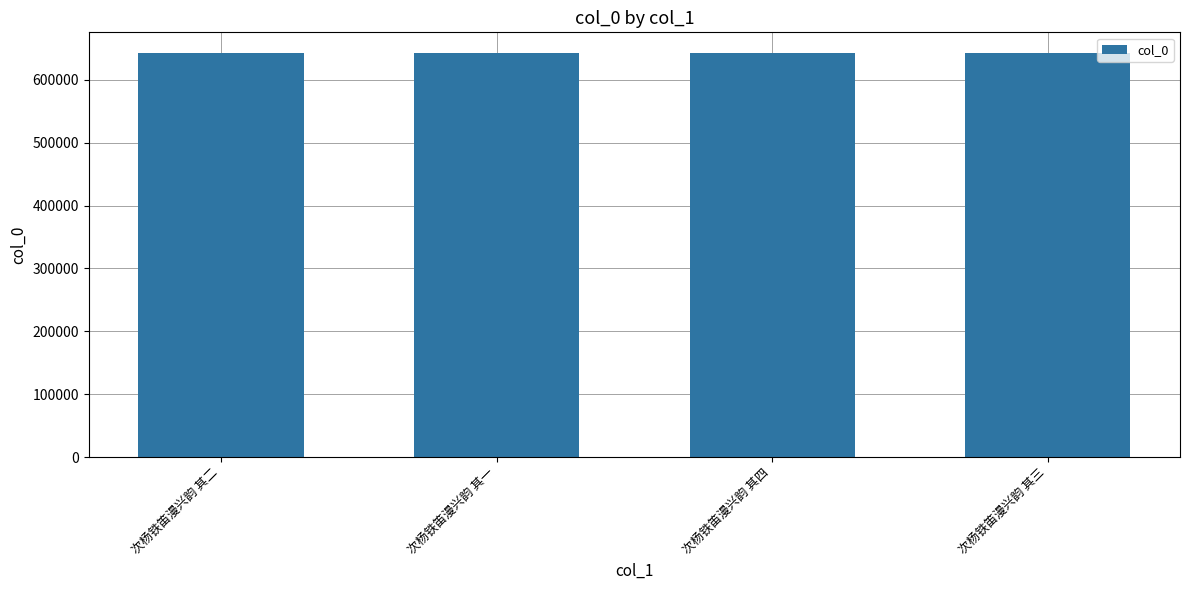

Read the value at 次杨铁笛漫兴韵 其三.

643520